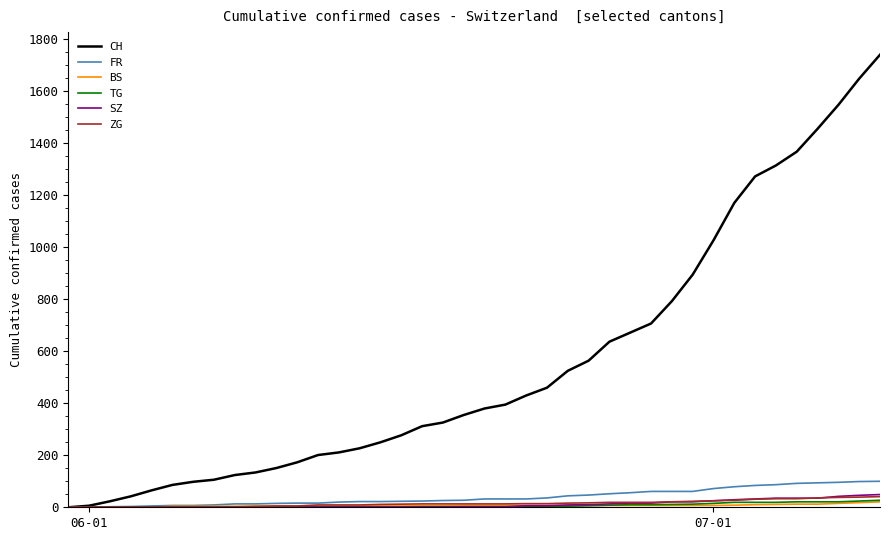

Which series has the largest total across all categories?

CH